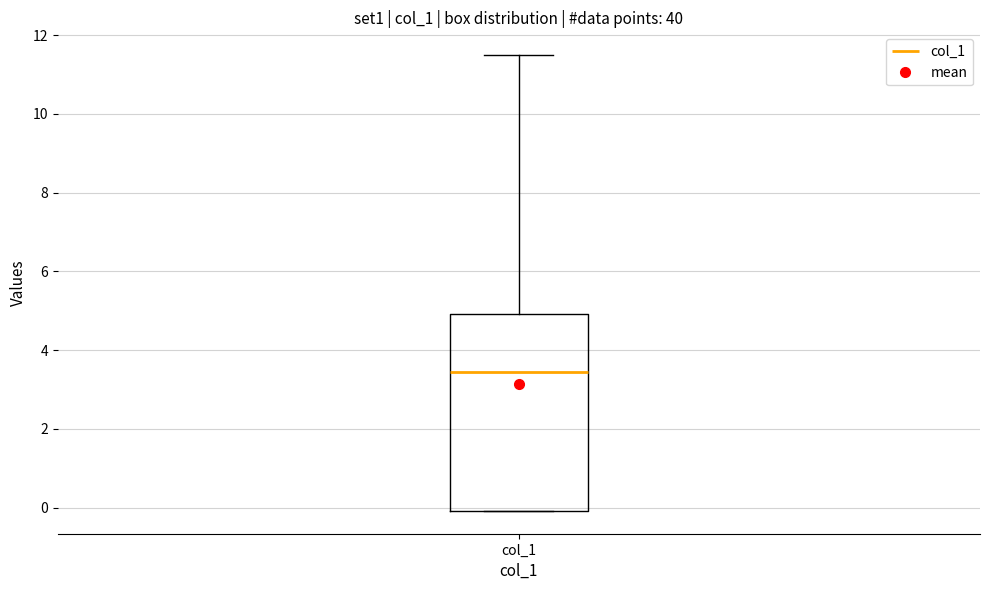

Transcribe this box plot: give where the median line is, the range the box spans, and where the two whiskers end, as read against the y-axis. The values are not printed on the chart, so give them approximately, as read against the axis.

median 3.4, box 0.0 to 5.0, whiskers 0.0 to 11.4